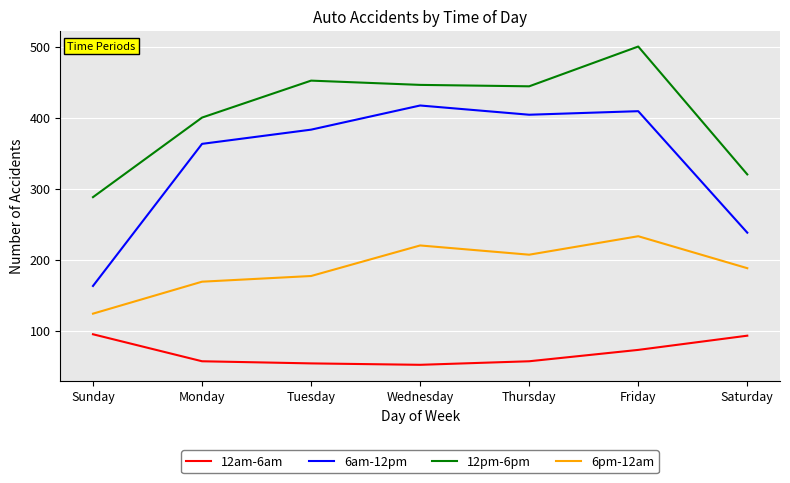

Which series has the largest range (max minus min)?

6am-12pm